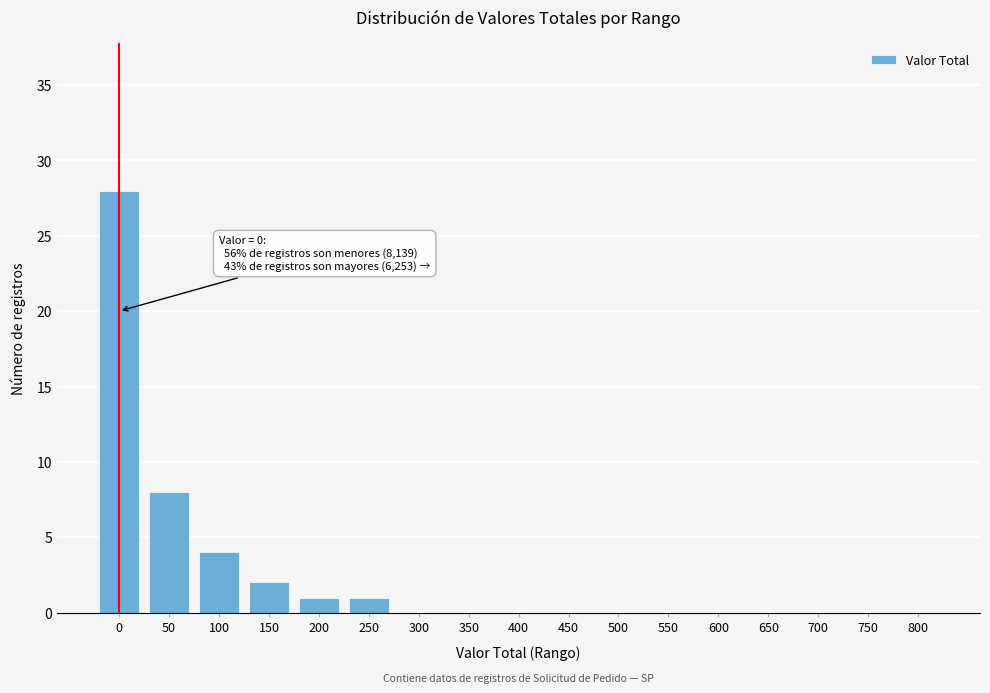

Reading right to left, extract all data points from this chart.

800=0	750=0	700=0	650=0	600=0	550=0	500=0	450=0	400=0	350=0	300=0	250=1	200=1	150=2	100=4	50=8	0=28